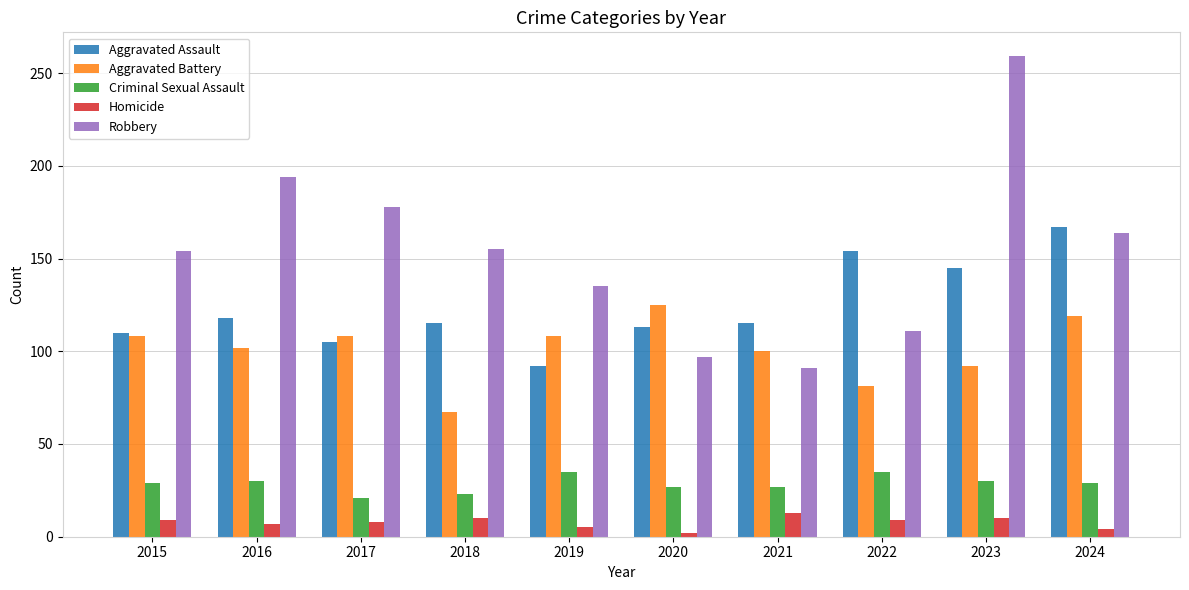

How many values in the Robbery series are below 155?

5